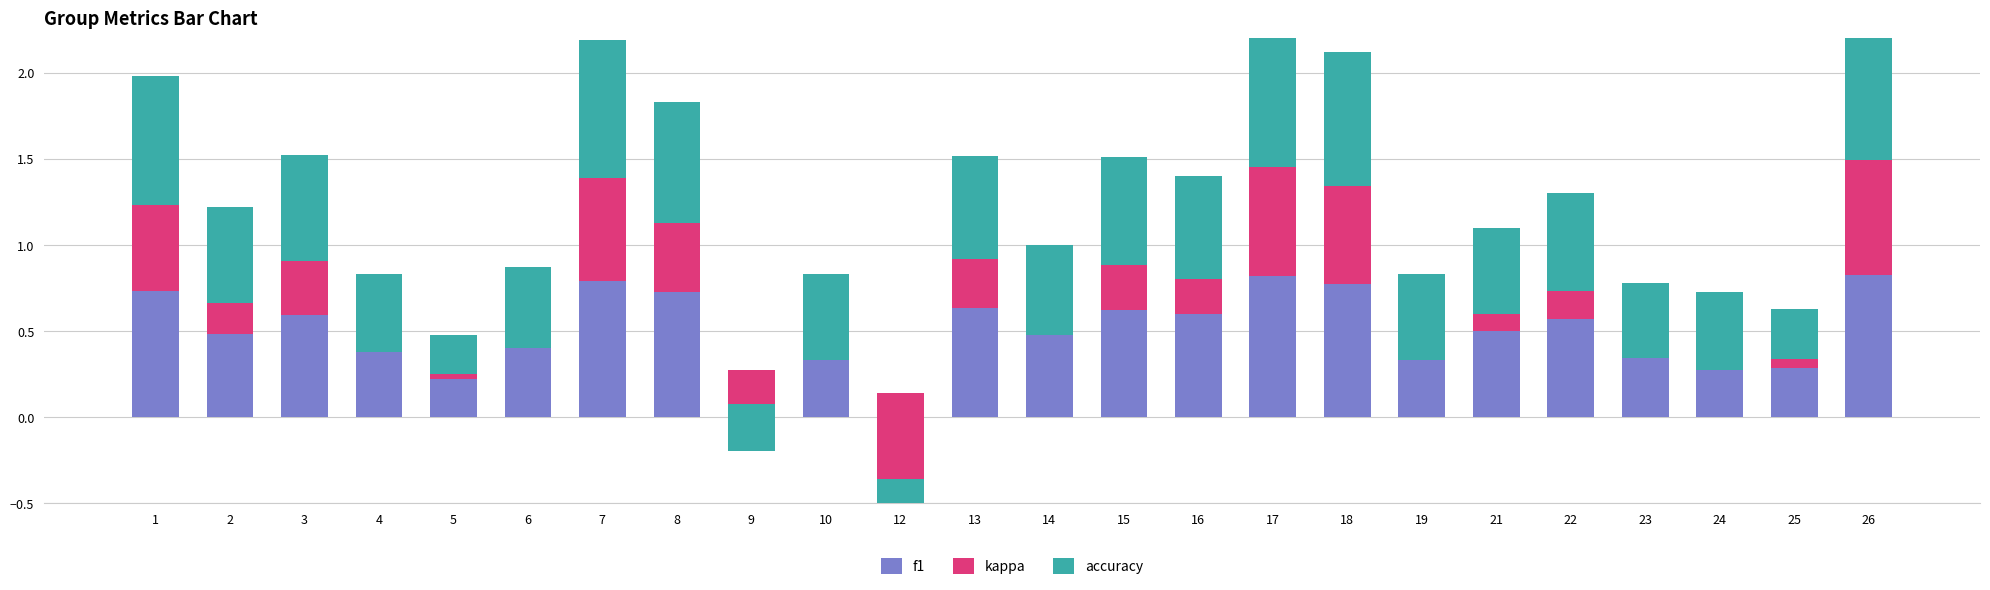

At which category is the sum across all series the highest?

26